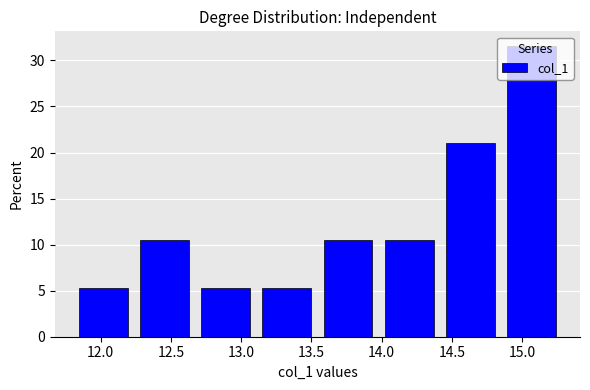

Reading left to right, transcribe this chart: for each bar, give the range it covers on the x-axis and its height. Neither the bar edges nor the heights are printed on the chart, so give them approximately, as read against the axes.

11.80 to 12.25: 5.5
12.25 to 12.65: 10.5
12.65 to 13.10: 5.5
13.10 to 13.55: 5.5
13.55 to 14.00: 10.5
14.00 to 14.40: 10.5
14.40 to 14.85: 21.0
14.85 to 15.30: 31.5